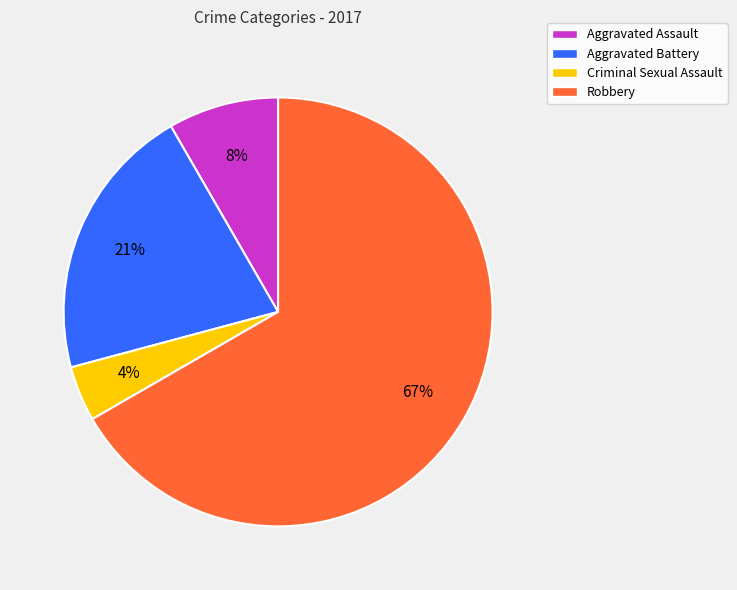

Which category has the biggest portion of the pie?

Robbery